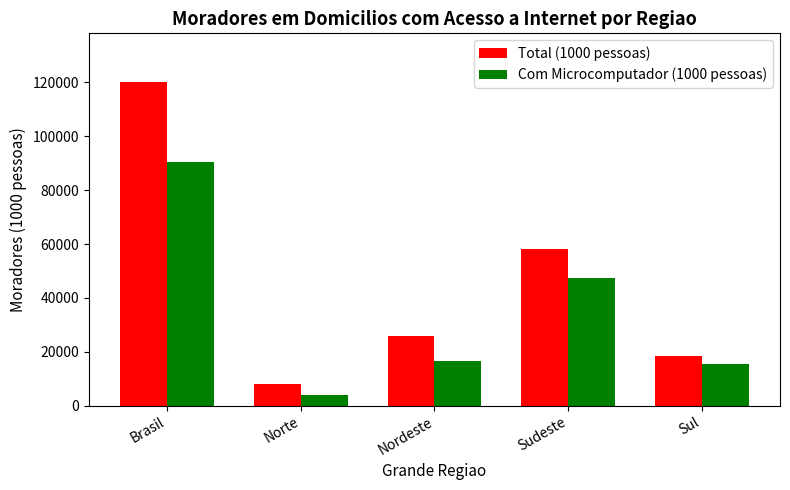

How many values in the Com Microcomputador (1000 pessoas) series exceed 16496?

3